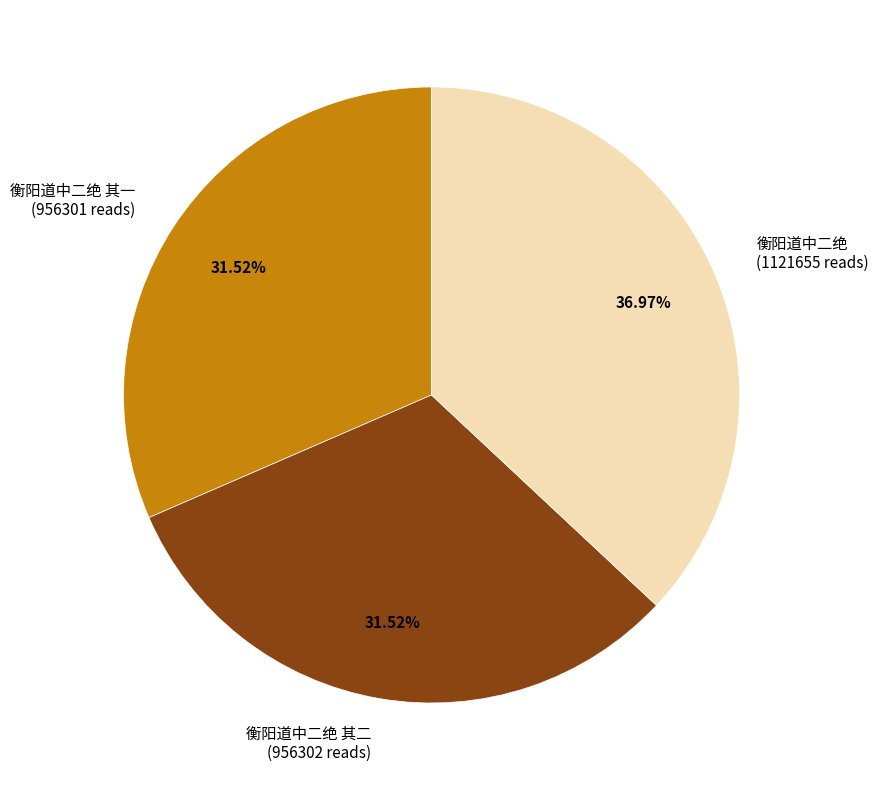

Does any single category account for the majority?

No